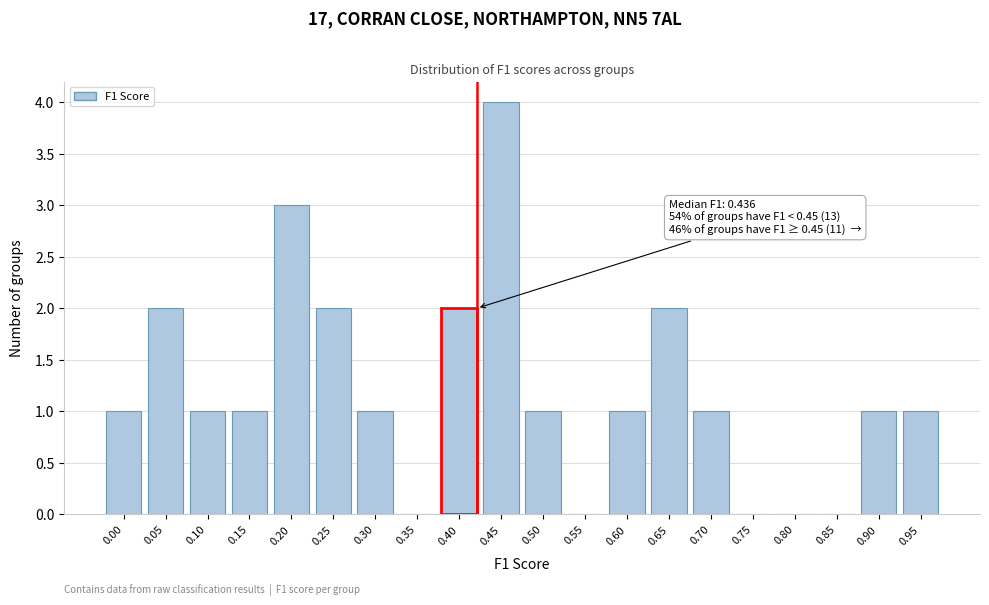

Reading left to right, extract all data points from this chart.

0.00=1	0.05=2	0.10=1	0.15=1	0.20=3	0.25=2	0.30=1	0.35=0	0.40=2	0.45=4	0.50=1	0.55=0	0.60=1	0.65=2	0.70=1	0.75=0	0.80=0	0.85=0	0.90=1	0.95=1